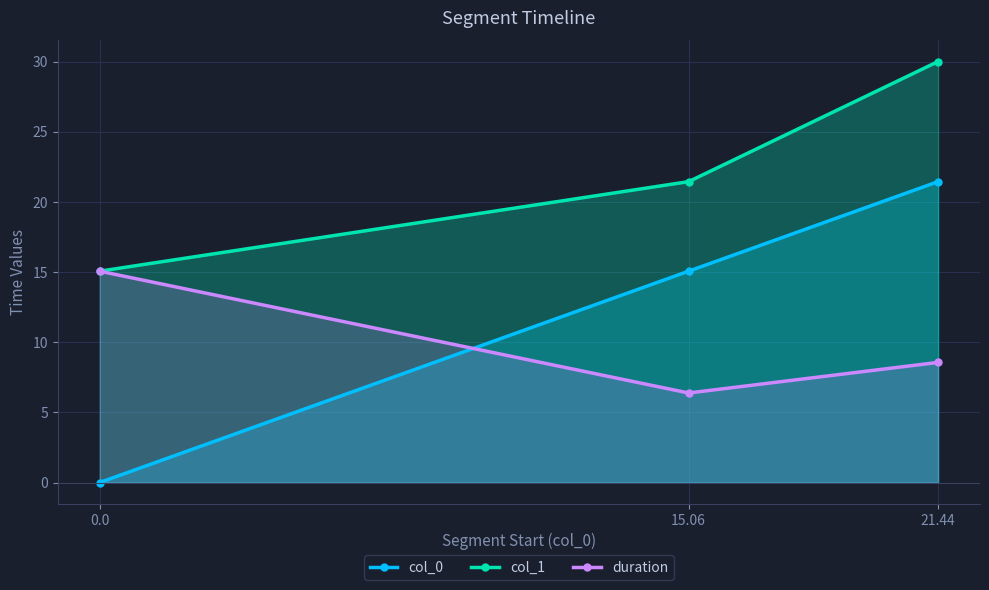

List the series in order of their overall mean, lowest first.

duration, col_0, col_1